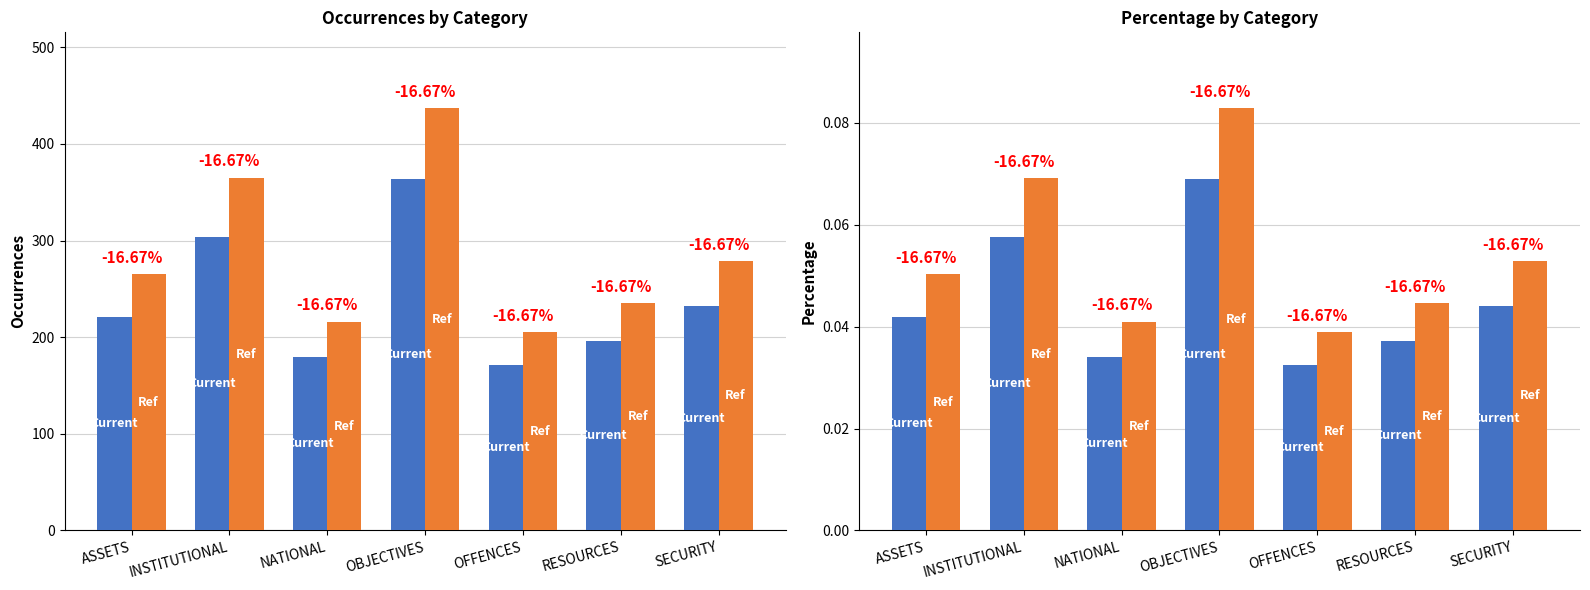

What is the difference between the Occurrences values at SECURITY and INSTITUTIONAL?

72.0